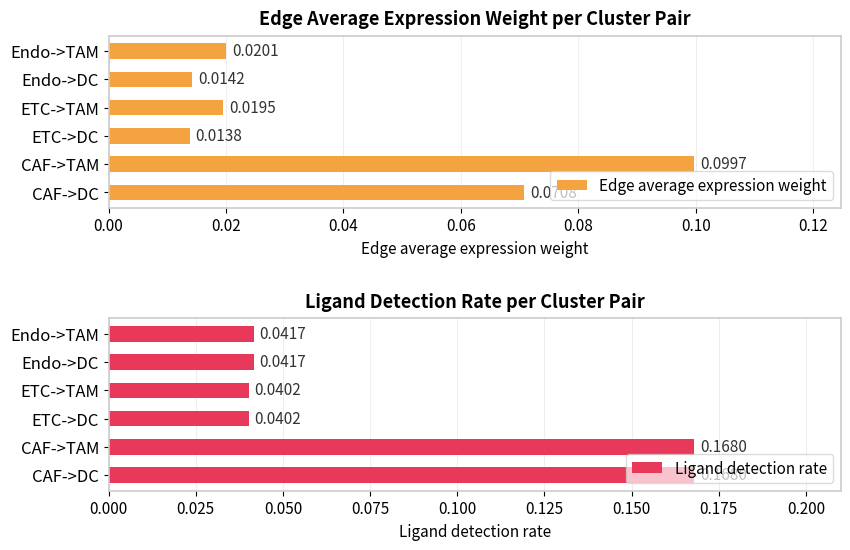

What are all the series names shown in the legend?

Edge average expression weight, Ligand detection rate